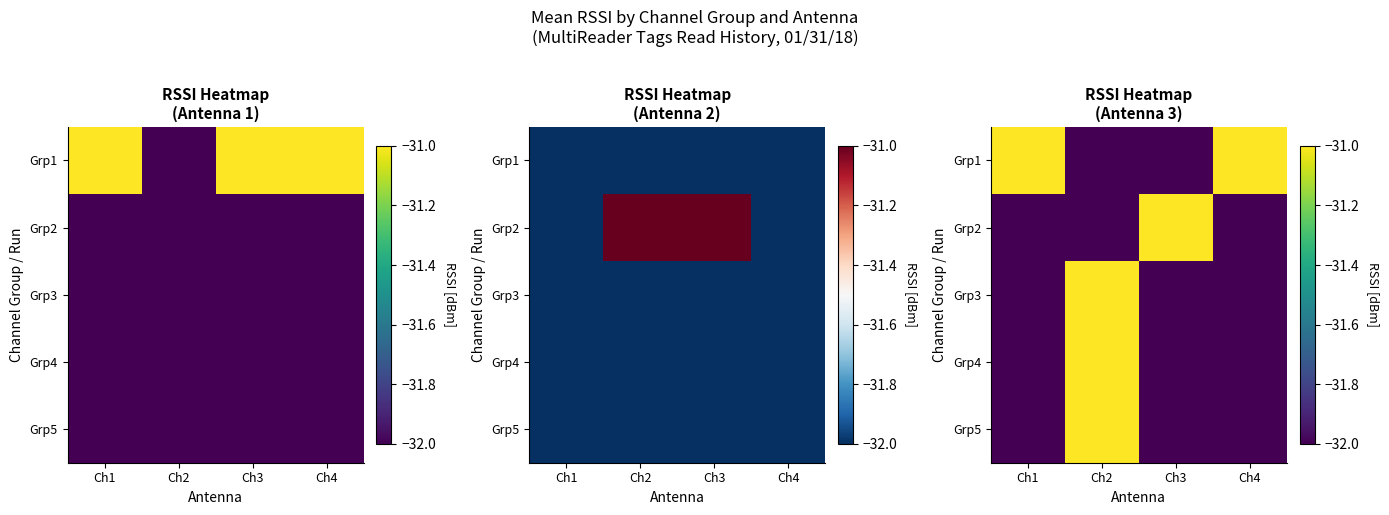

What is the spread (max minus min) of values at Ch2?

1